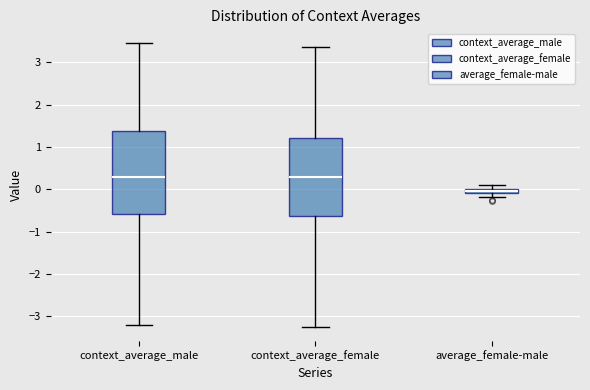

Which box has the lowest median line?

average_female-male